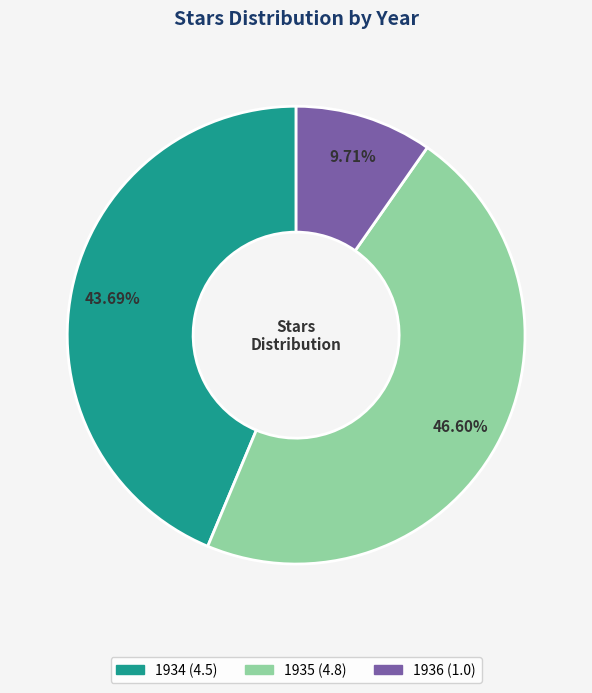

To the nearest percent, what portion does 1935 represent?

47%